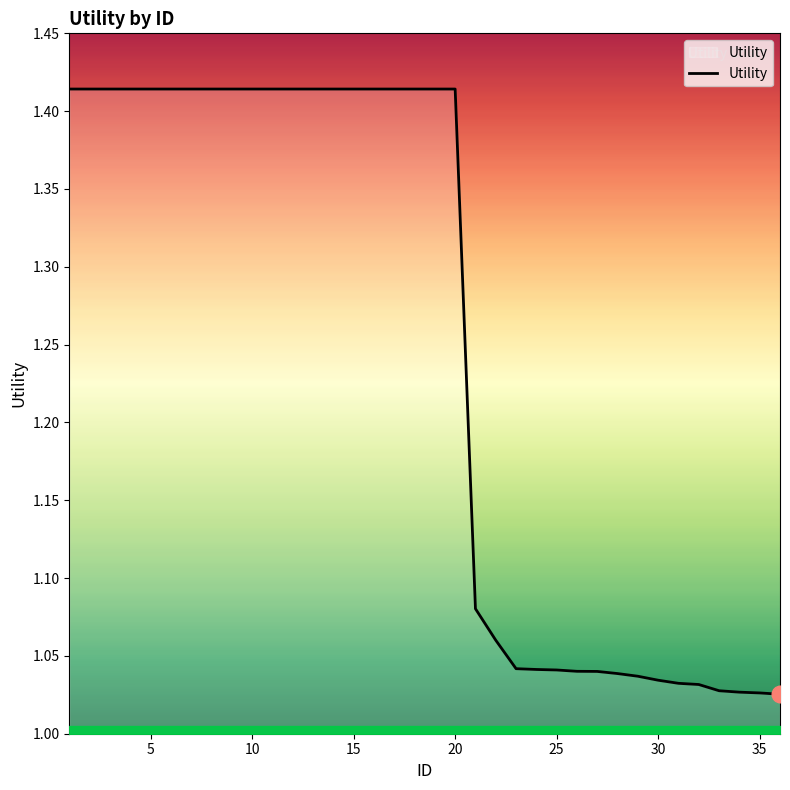

What is the difference between the maximum and minimum values?

0.4